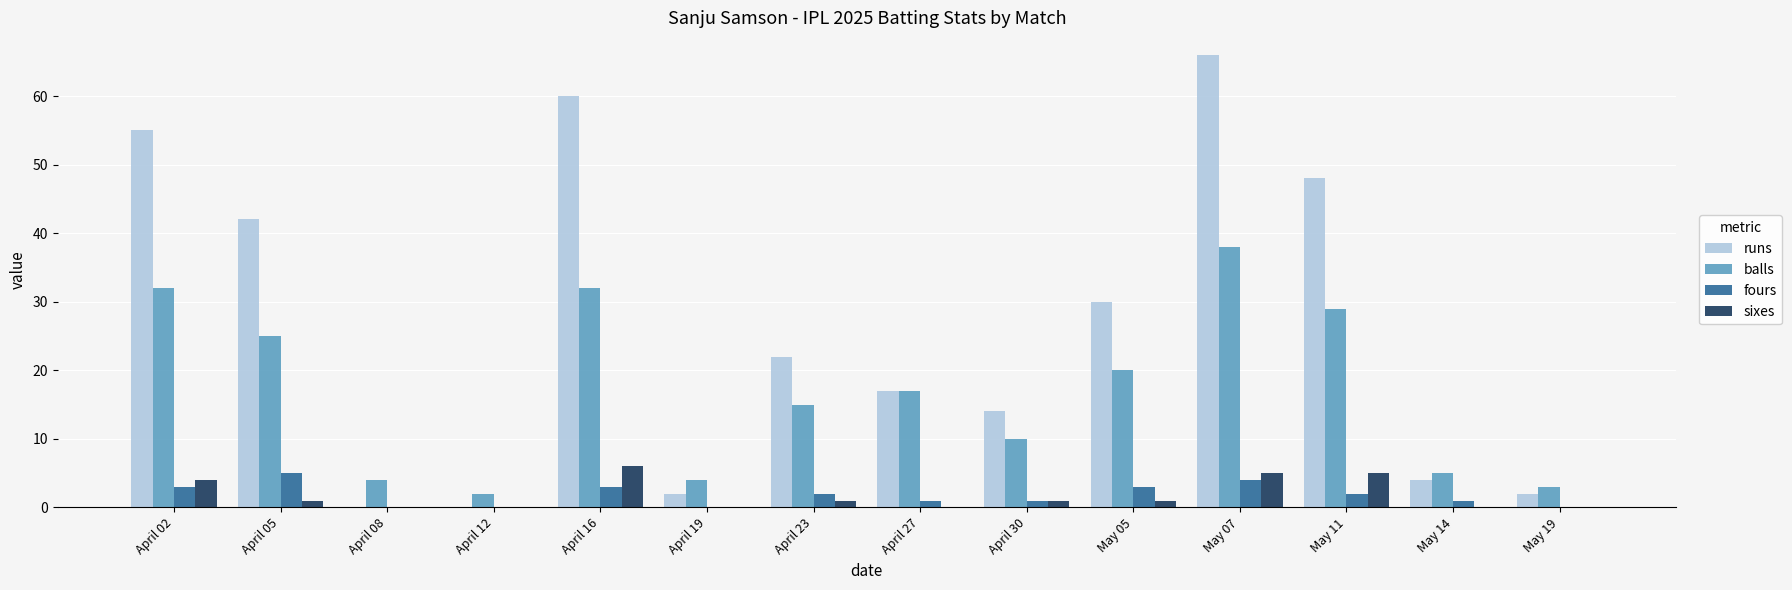

Count the sixes values in the range 0 to 4.

11